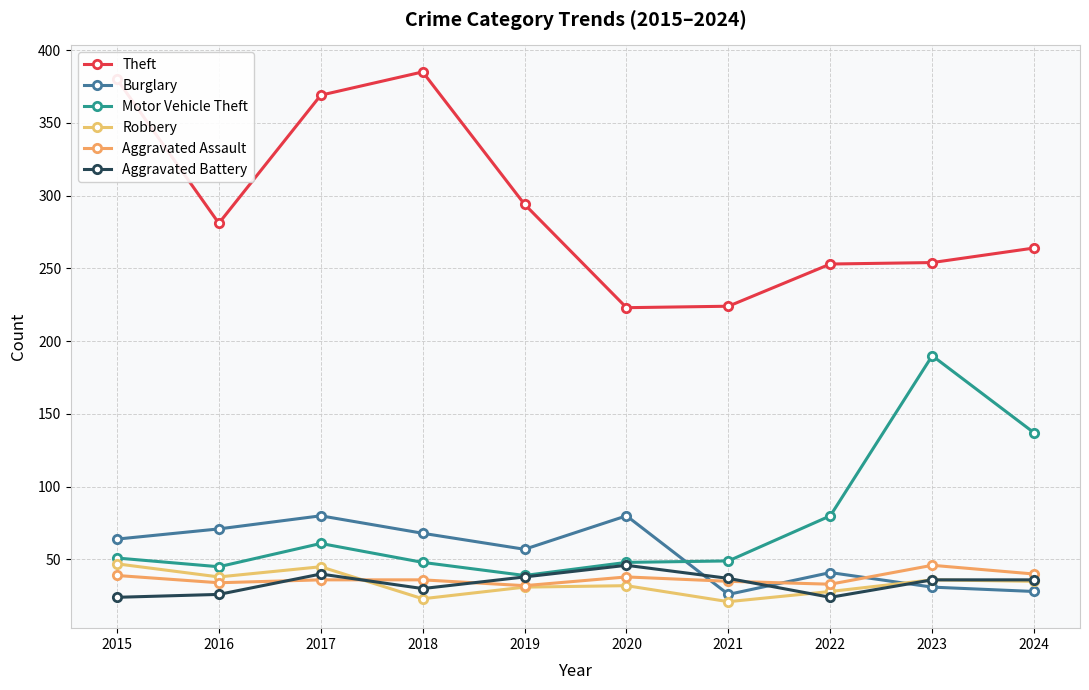

How many times do Aggravated Assault and Burglary cross each other?

3